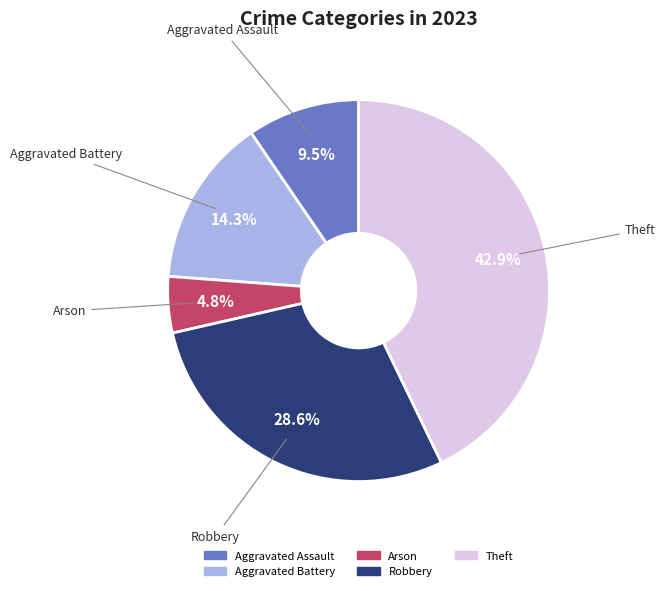

To the nearest percent, what is the difference between the largest and smallest slice percentages?

38%